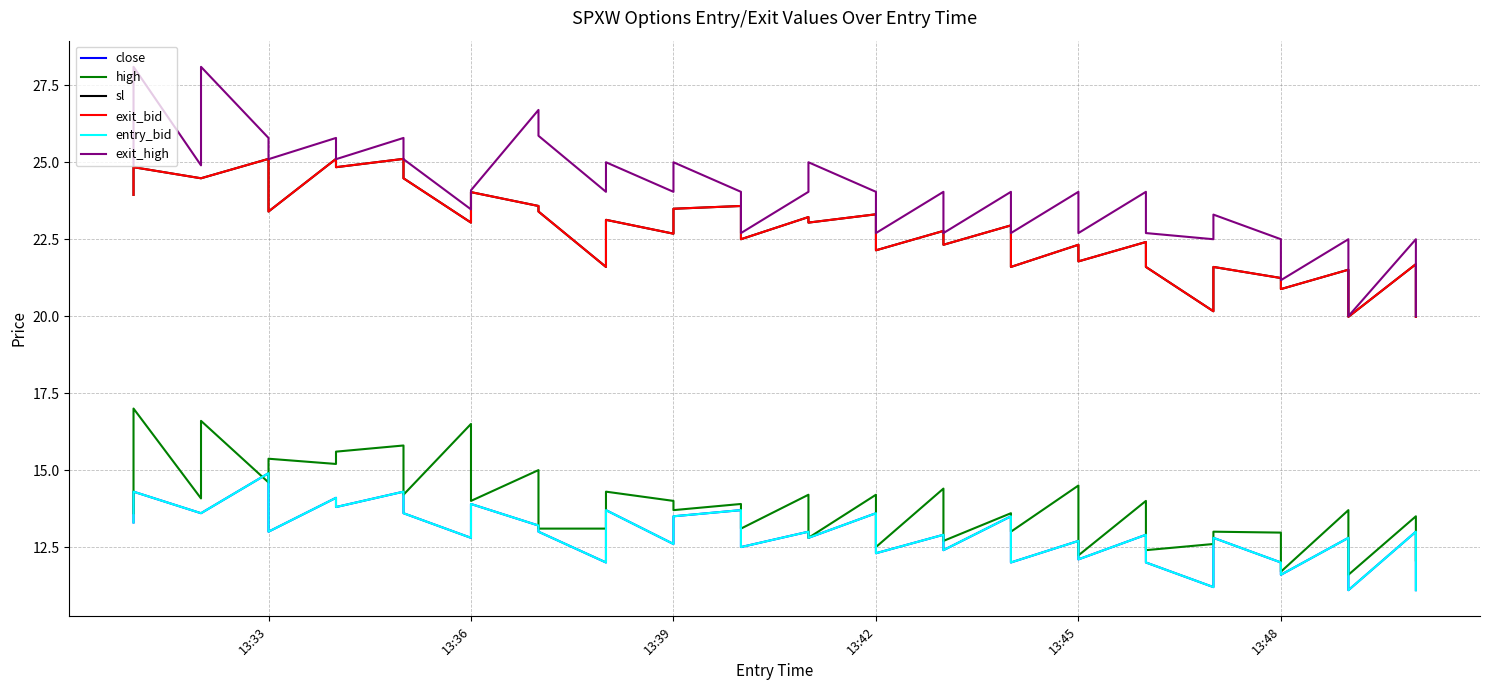

Count the number of data series in this chart.

6